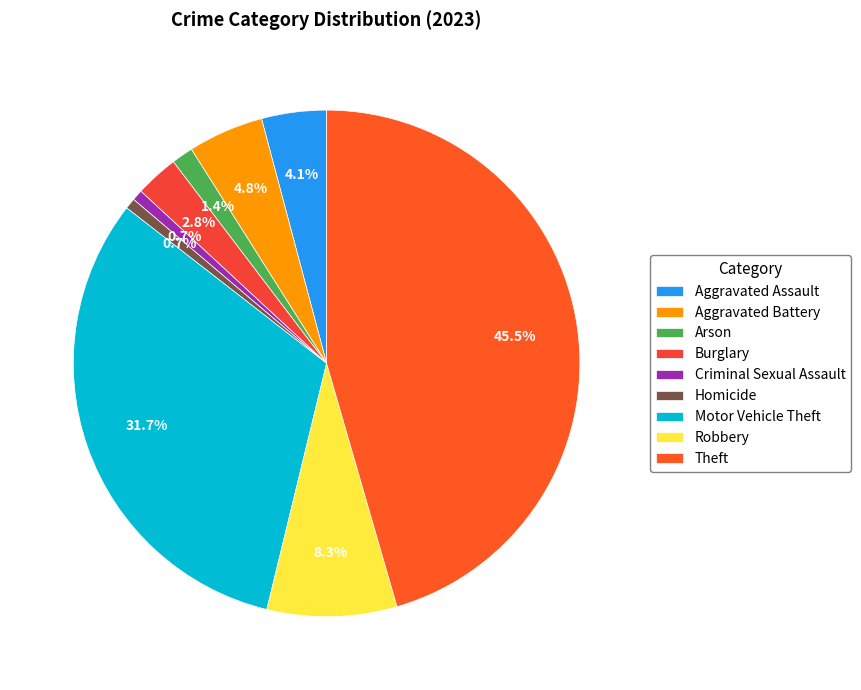

How many segments does this pie chart have?

9